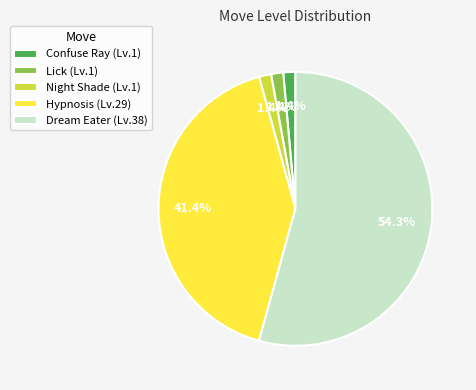

Is the sum of Hypnosis and Dream Eater greater than half?

Yes